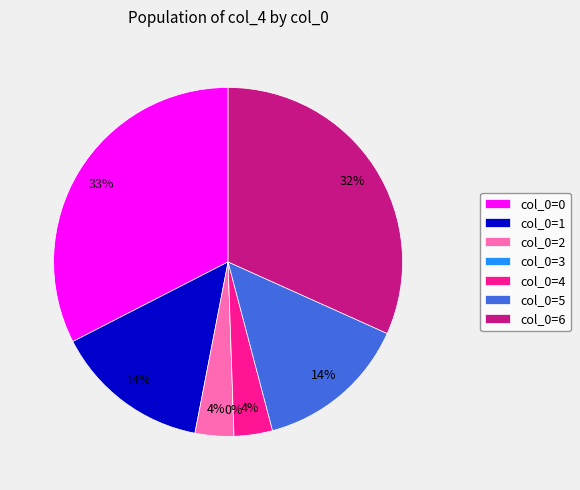

Count the number of slices in the pie.

7